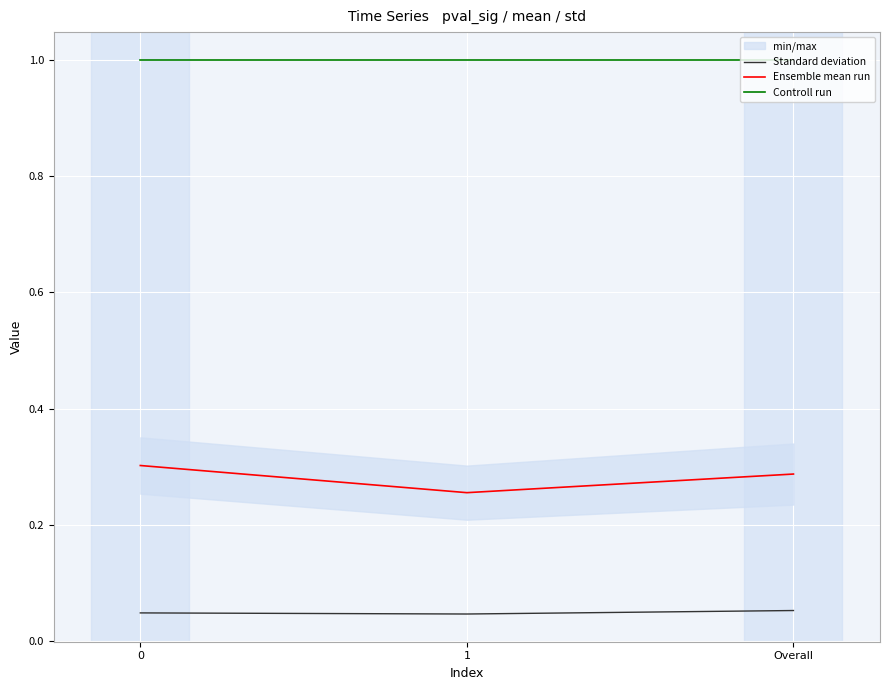

True or false: Controll run has a value of 1.0 at 0.

True